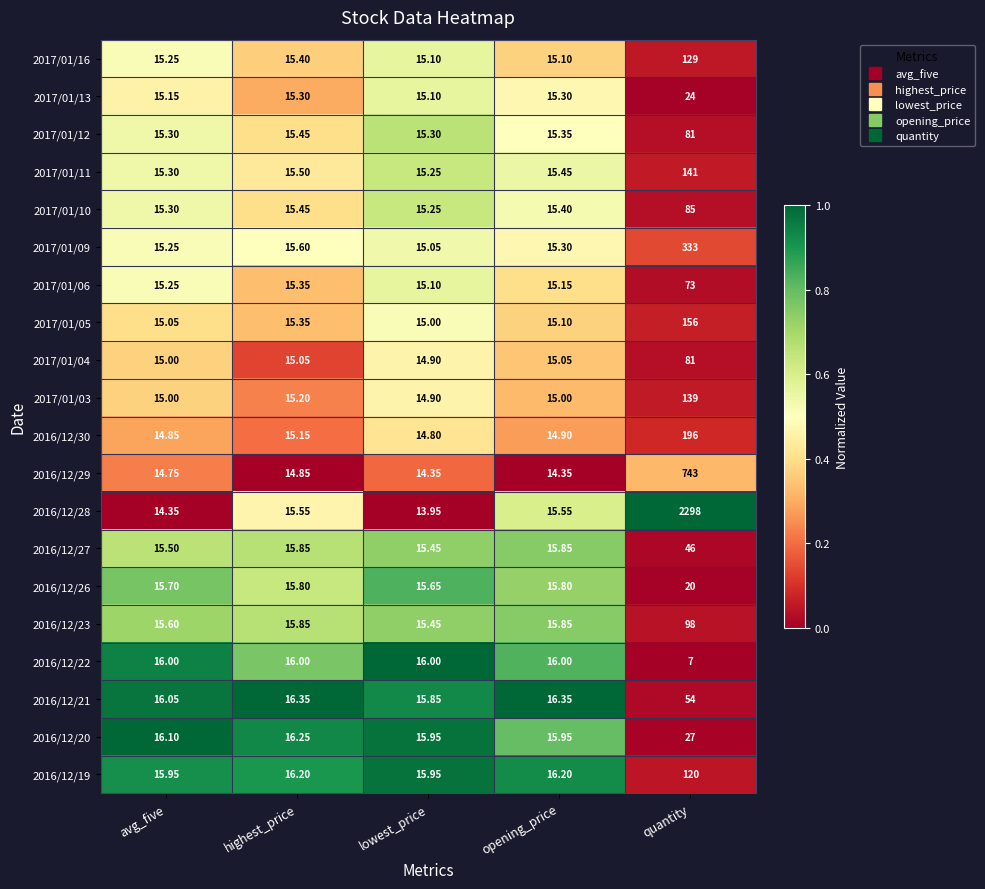

Which series has the widest spread of values?

2016/12/28